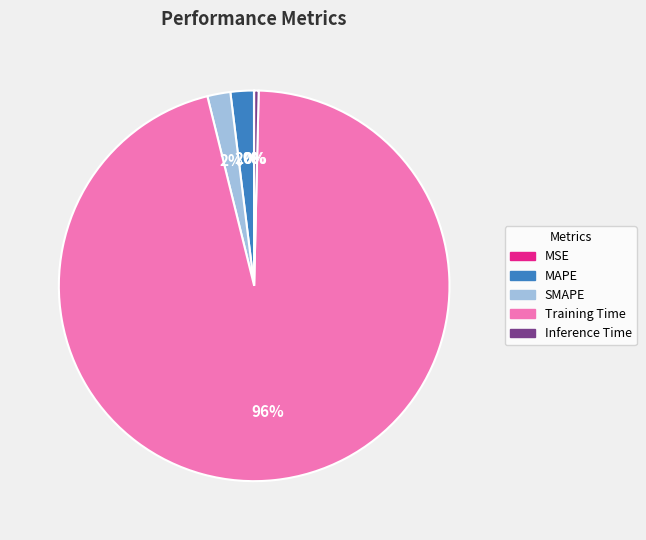

What is the majority slice?

Training Time